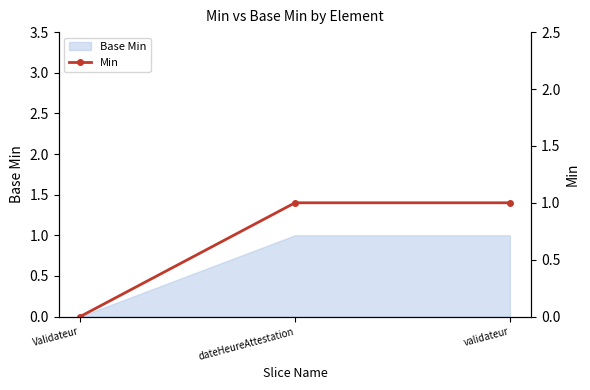

What is the sum of the values at validateur and Validateur?

1